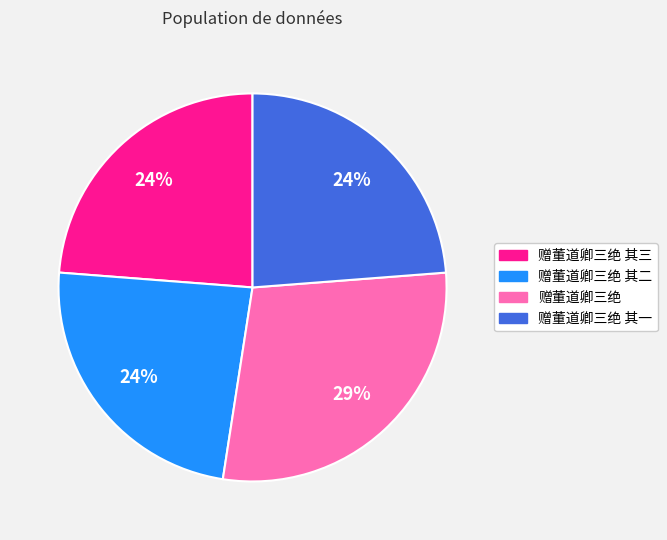

Is there a majority slice in this chart?

No